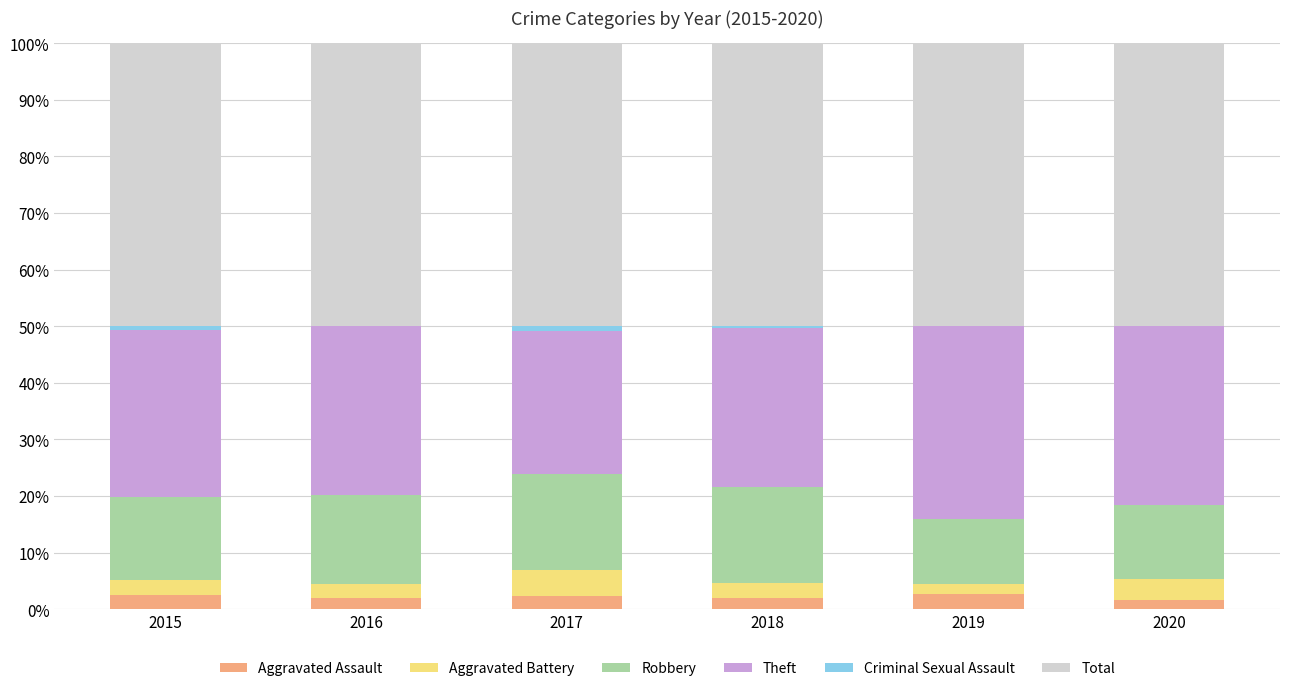

What is the sum of all Aggravated Assault values?

13.1